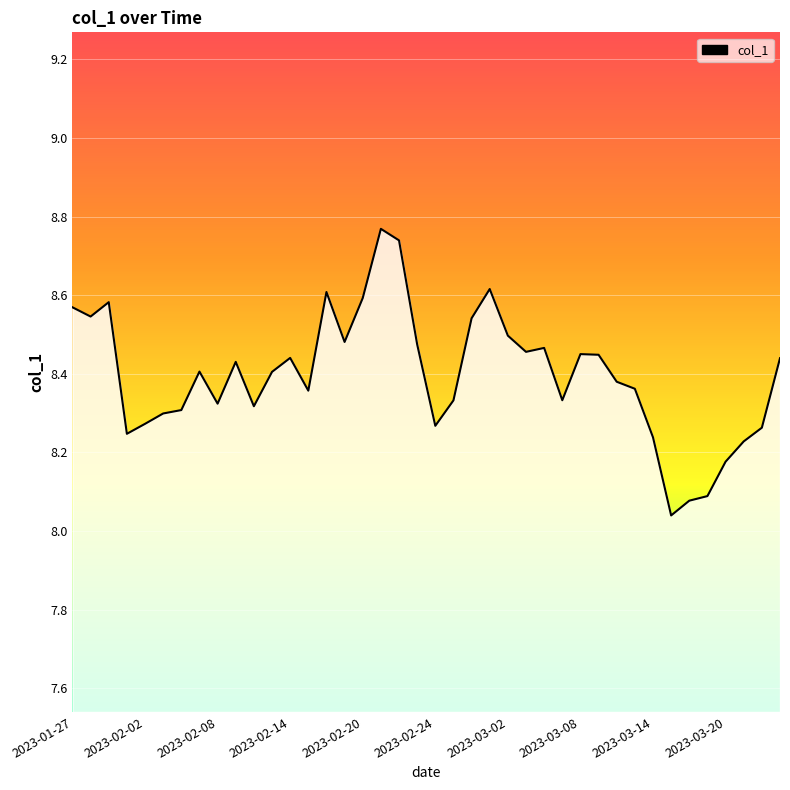

What is the difference between the maximum and minimum values?

0.7